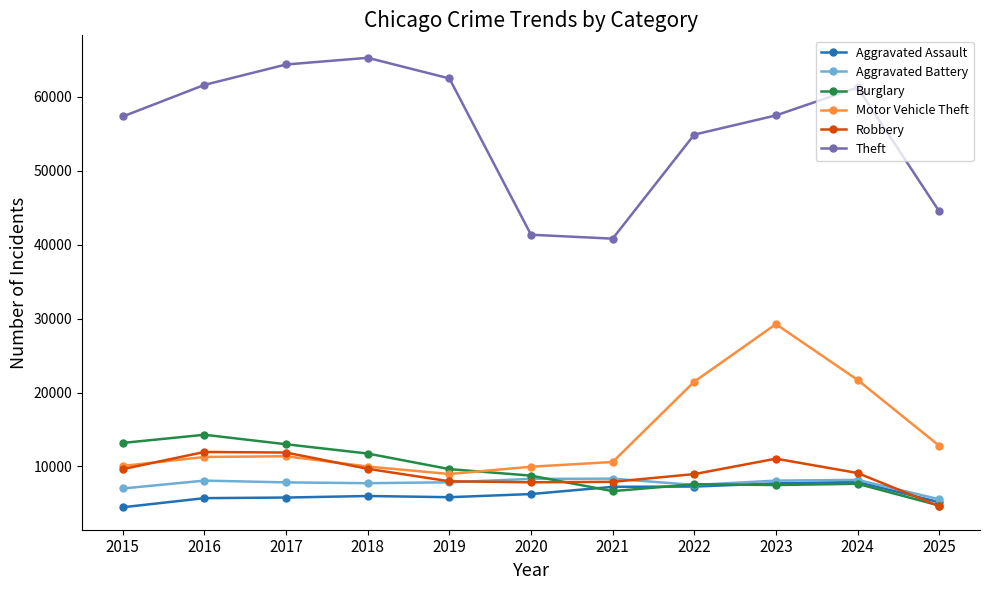

Which series changed the most between 2015 and 2025?

Theft